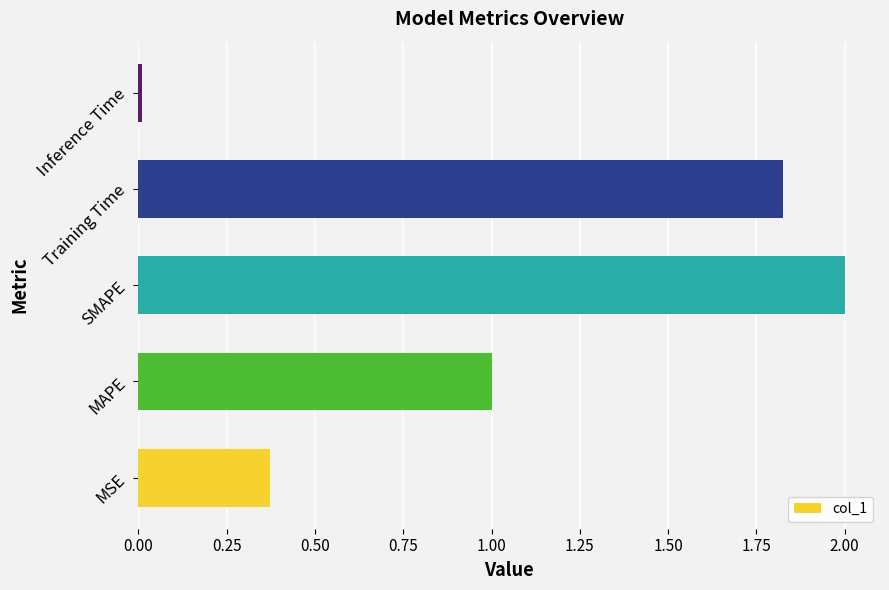

The chart shows a value of 1.0 at MAPE. True or false?

True